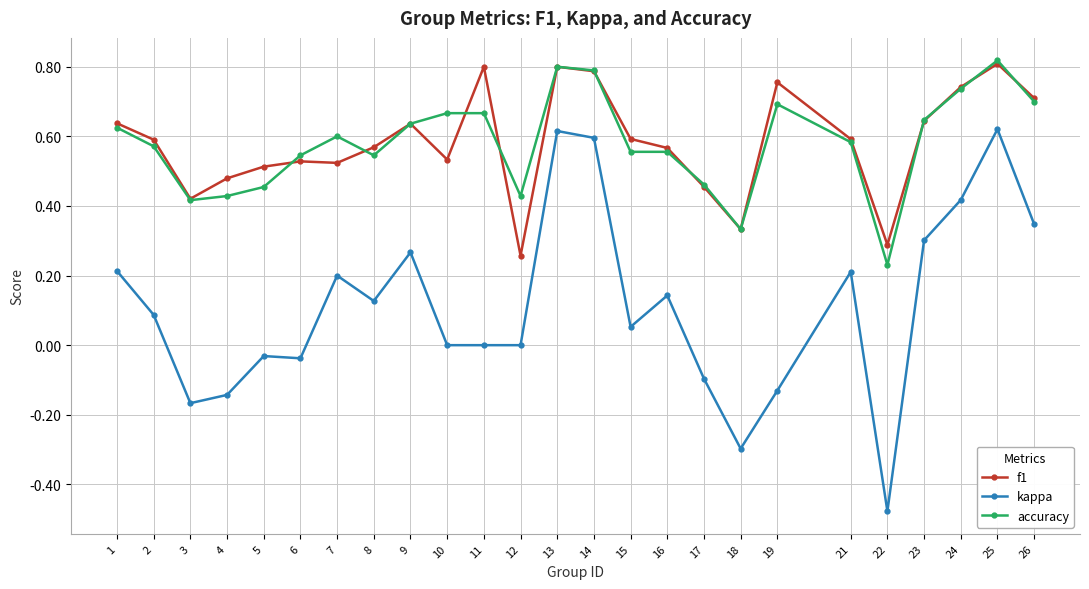

True or false: kappa and accuracy cross at least once.

False